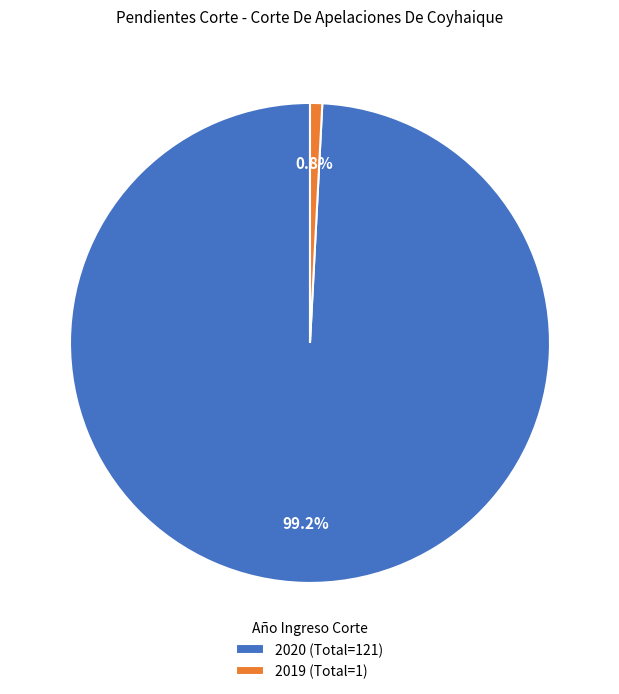

The 2019 slice represents 13% of the pie. True or false?

False